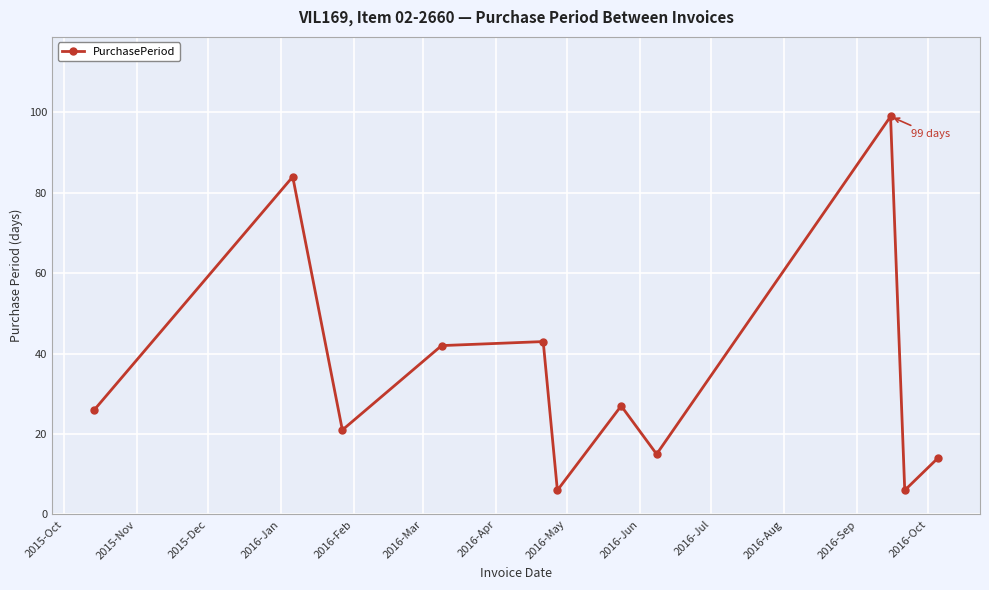

What is the smallest value displayed?

6